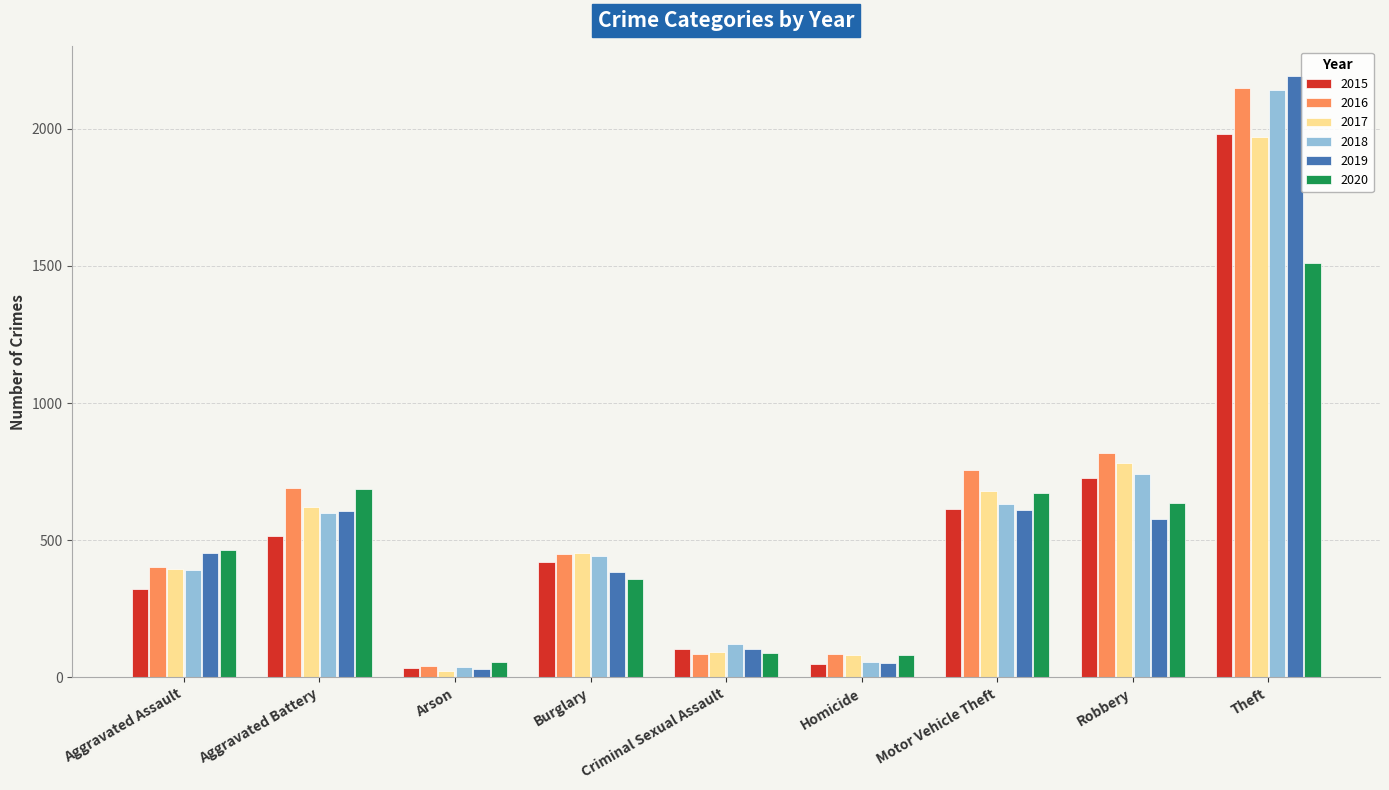

Between Motor Vehicle Theft and Theft, which series saw the biggest shift?

2019